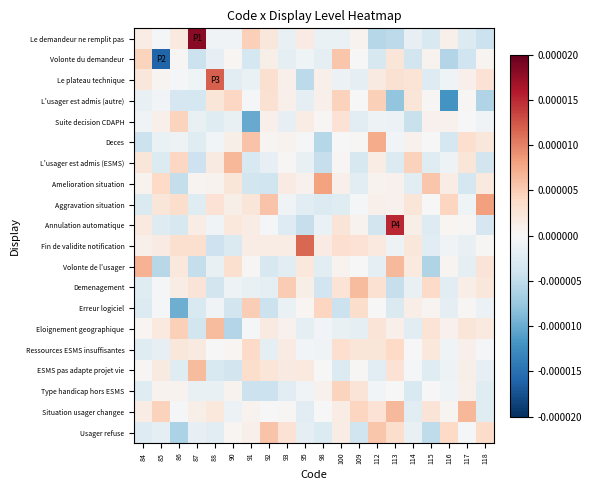

At how many categories does at least one series exceed 0?

20